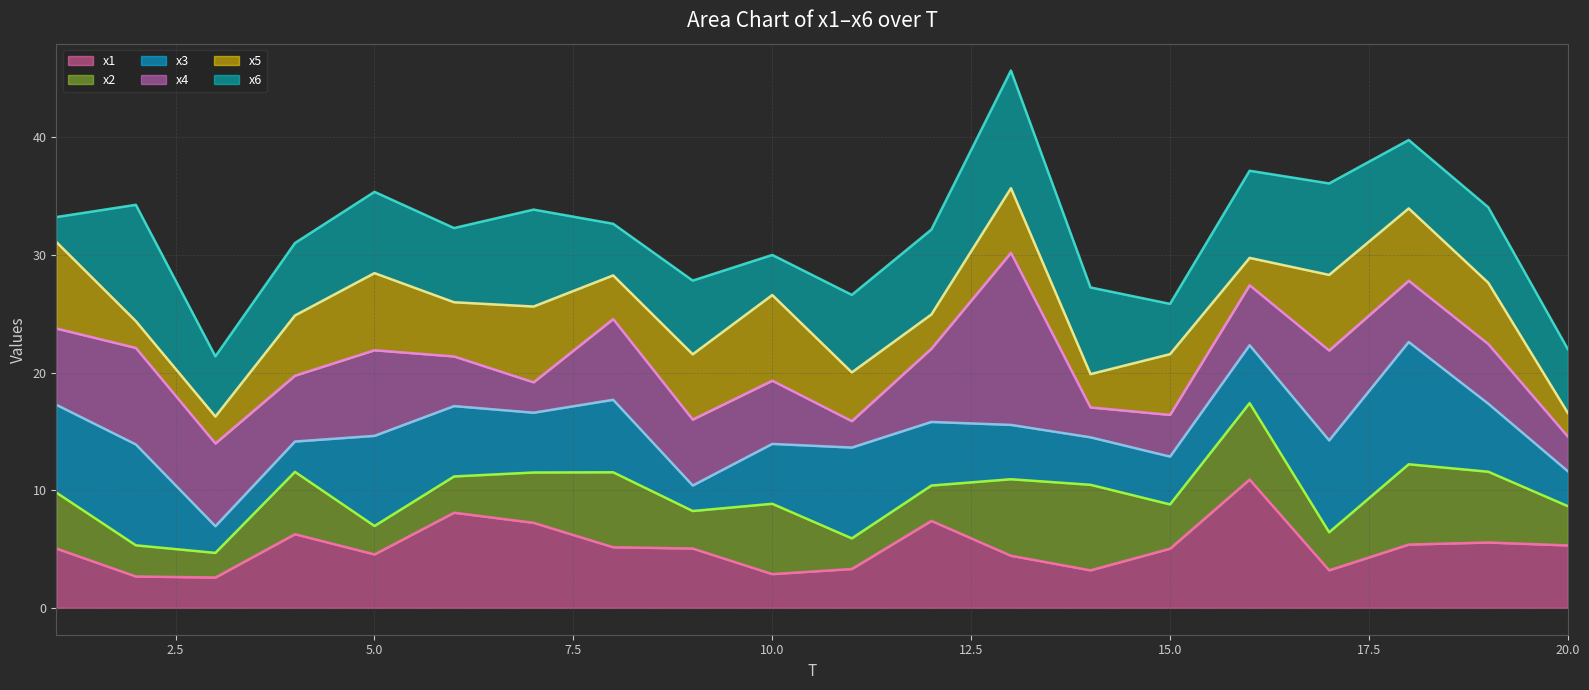

What is the highest value of the x1 series?

10.9